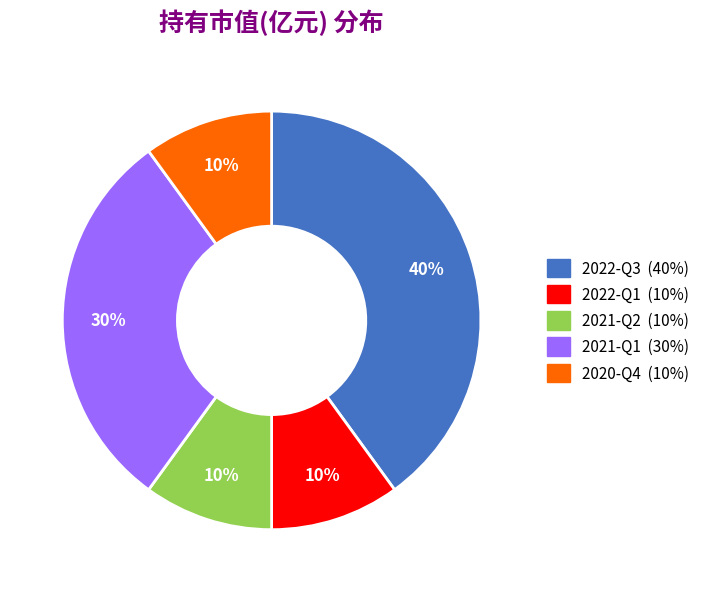

What percentage is the 2022-Q3 slice, to the nearest percent?

40%